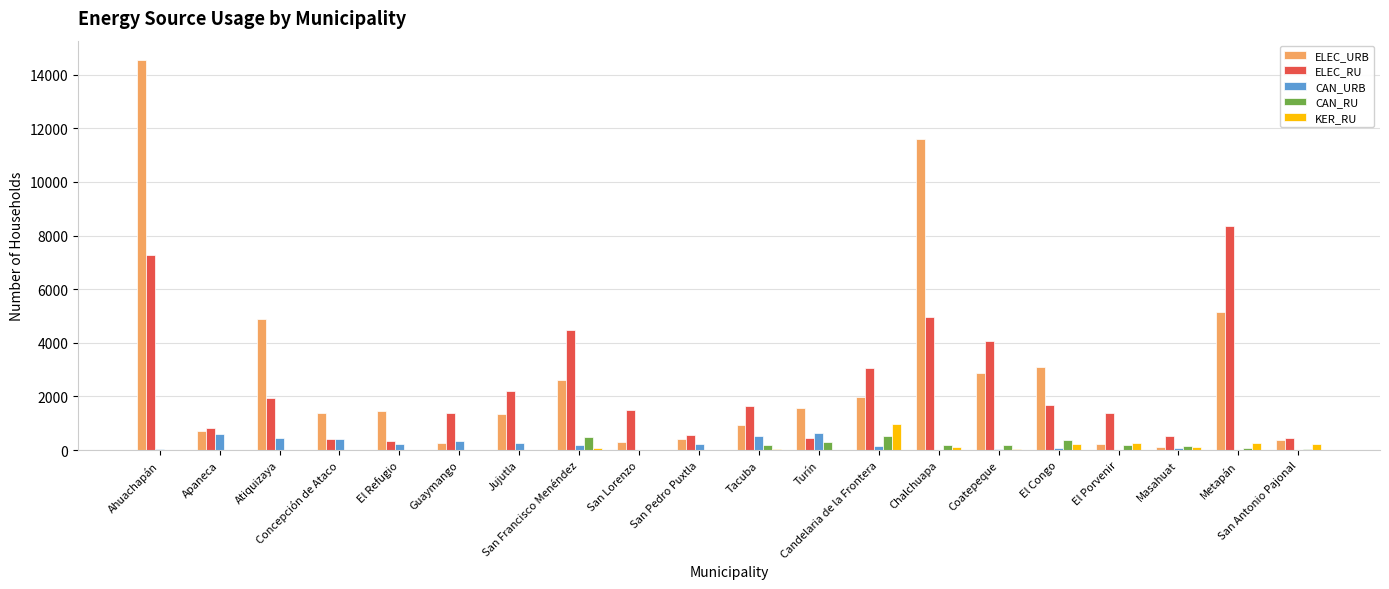

How many categories are shown in the chart?

20